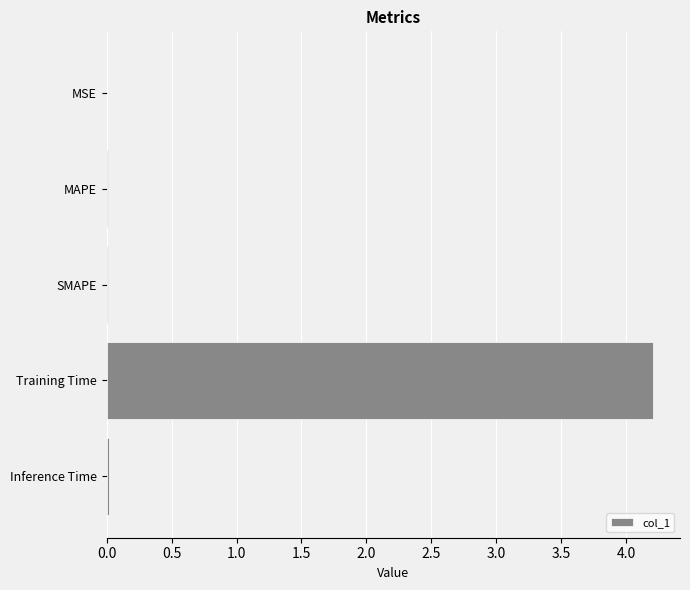

How many categories are shown in the chart?

5